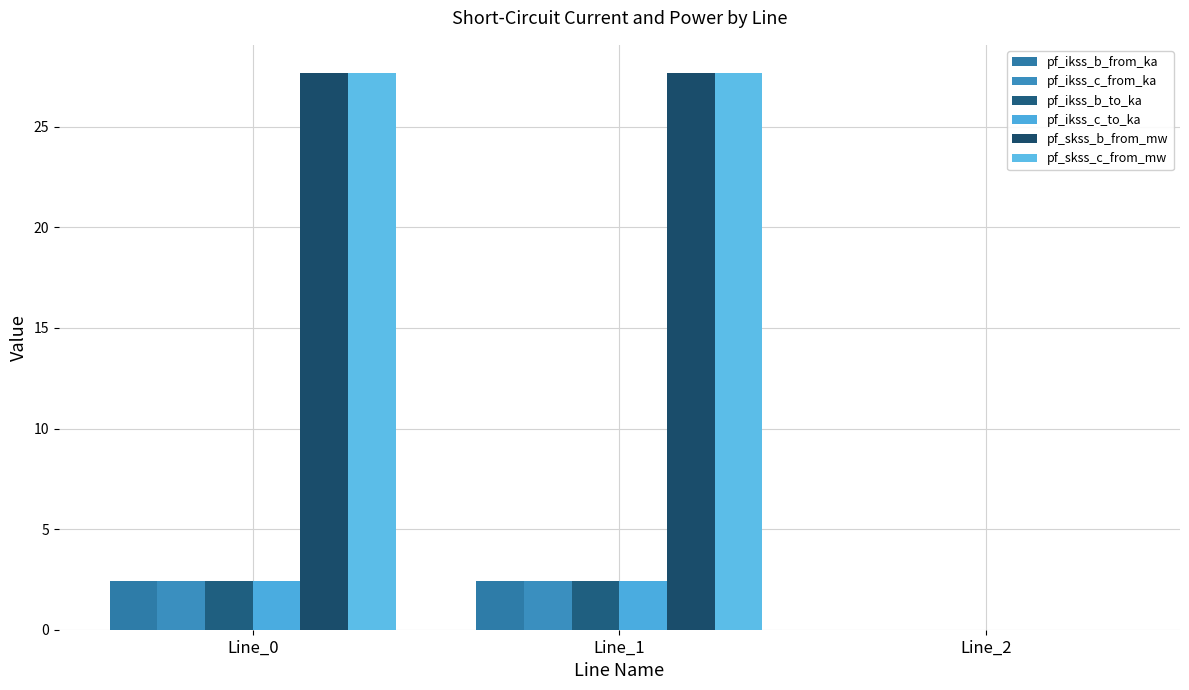

Which series has the largest total across all categories?

pf_skss_c_from_mw